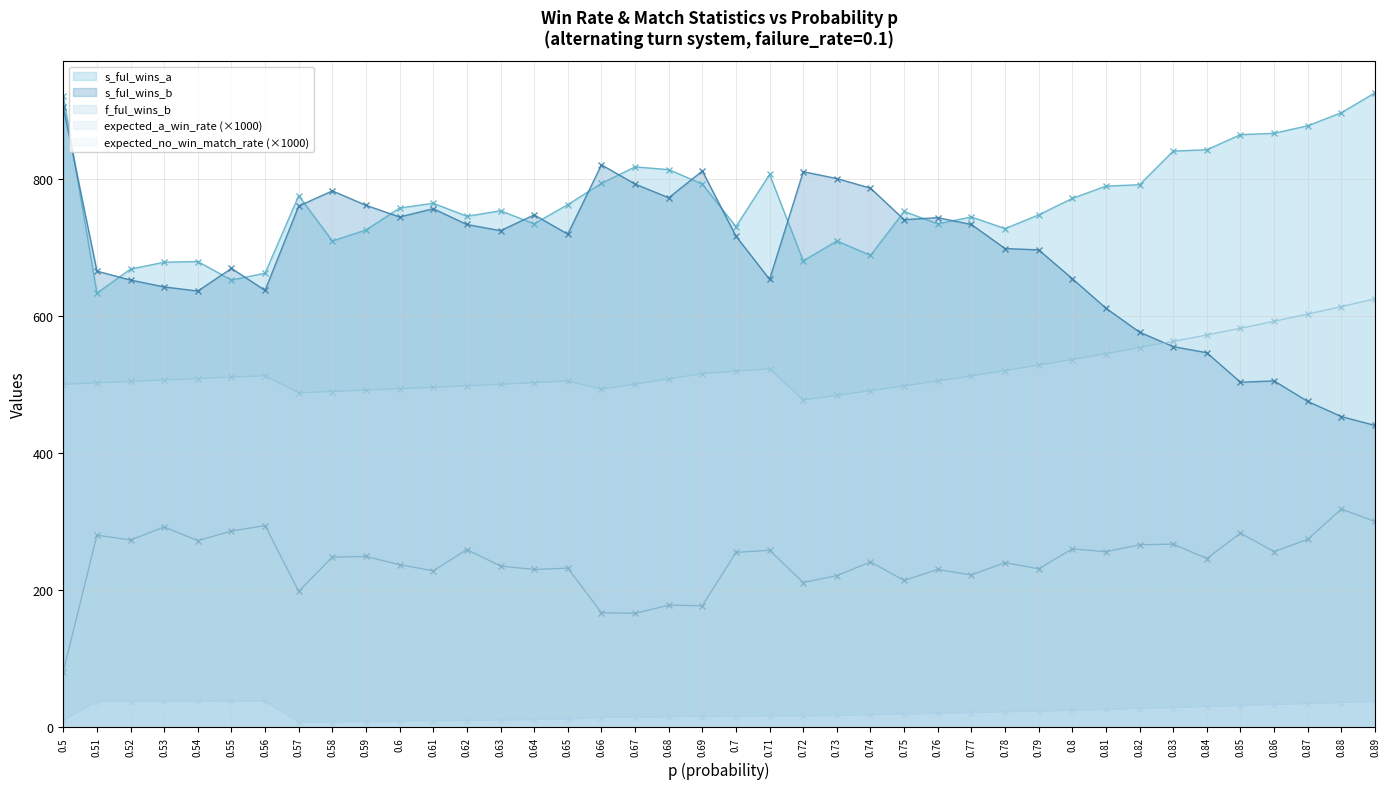

The s_ful_wins_a series shows 813.0 at 0.68. True or false?

True